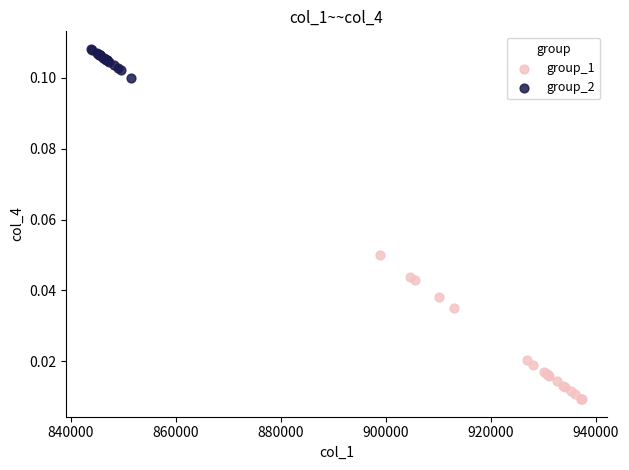

Which series reaches the maximum Y coordinate?

group_2